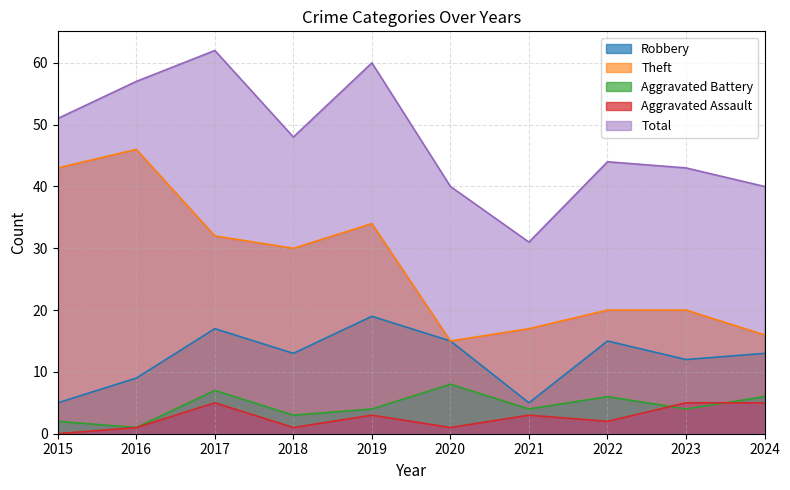

What is the maximum value shown in the chart?

62